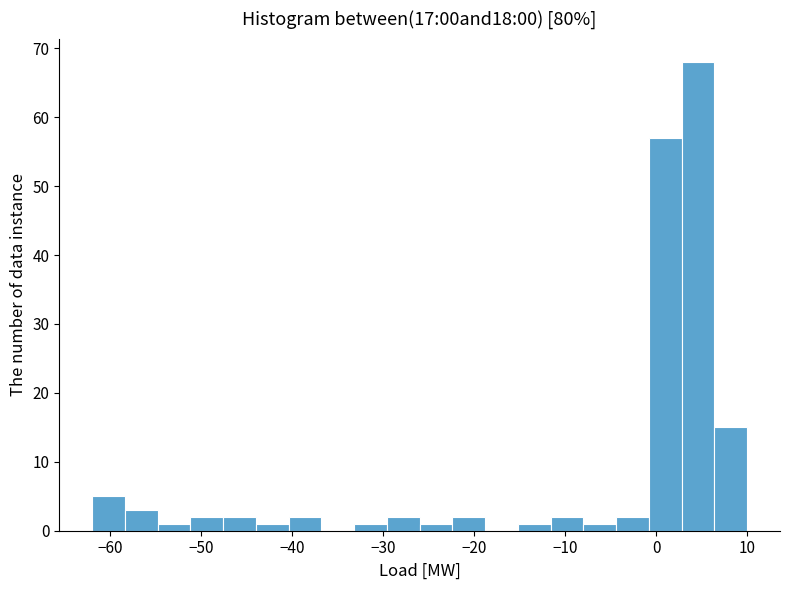

Read against the x-axis, roughly where is the centre of the tallest bar?

5